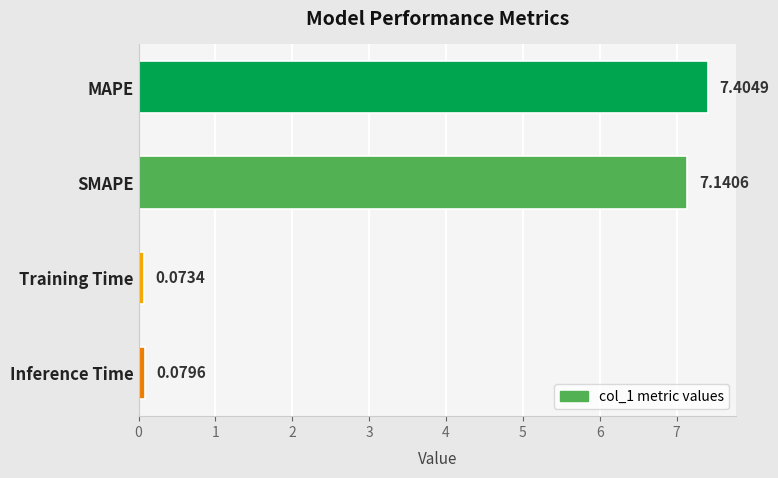

List the labels in order of value, smallest first.

Training Time, Inference Time, SMAPE, MAPE